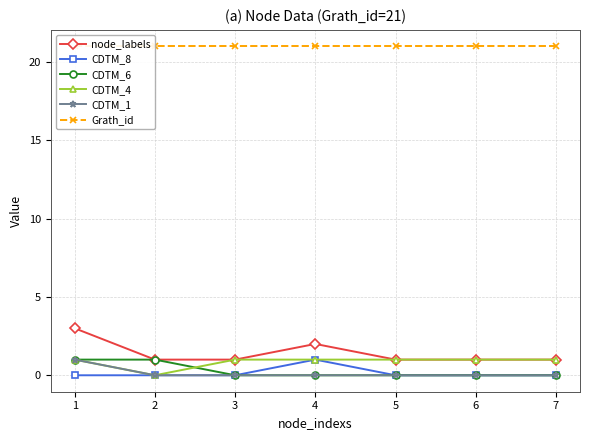

What is the difference between the maximum and minimum values in the CDTM_6 series?

1